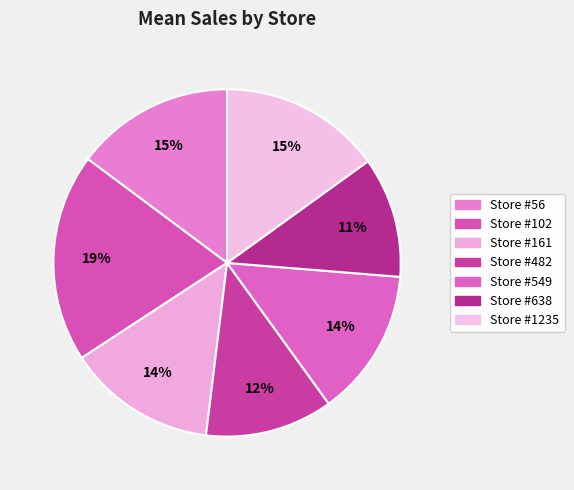

Which category has the smallest portion of the pie?

Store #638